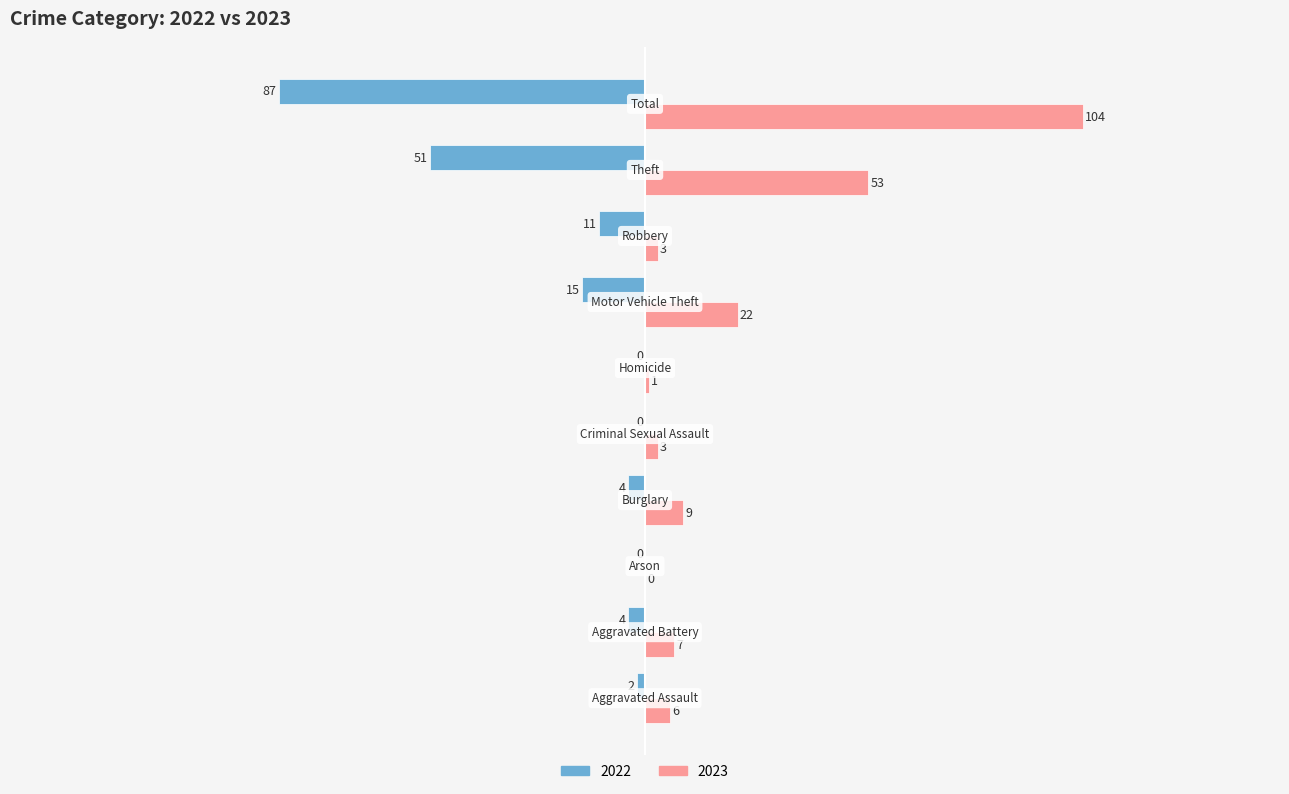

List the labels in order of 2023 value, smallest first.

Arson, Homicide, Criminal Sexual Assault, Robbery, Aggravated Assault, Aggravated Battery, Burglary, Motor Vehicle Theft, Theft, Total